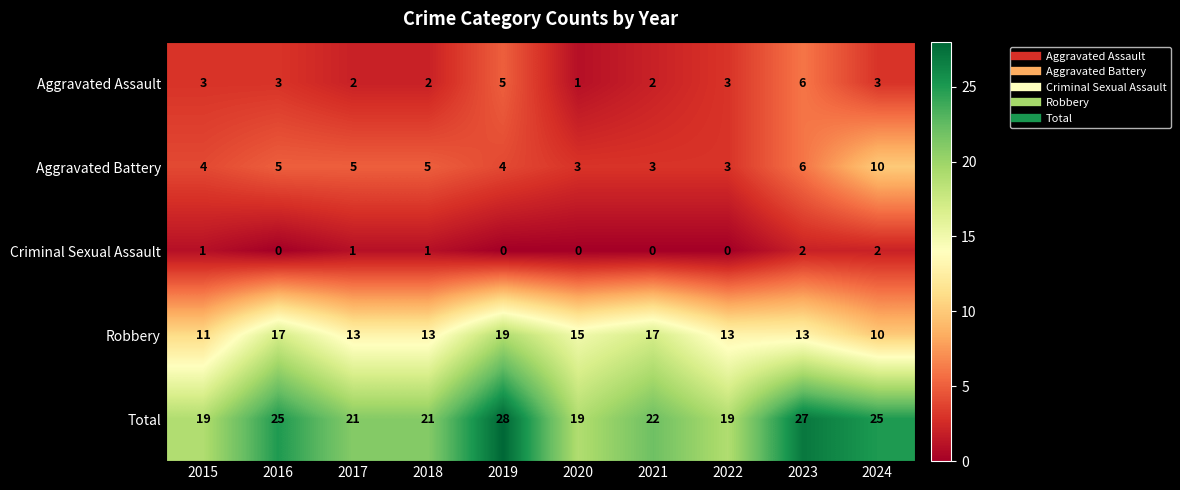

How many positive values does the Criminal Sexual Assault series have?

5